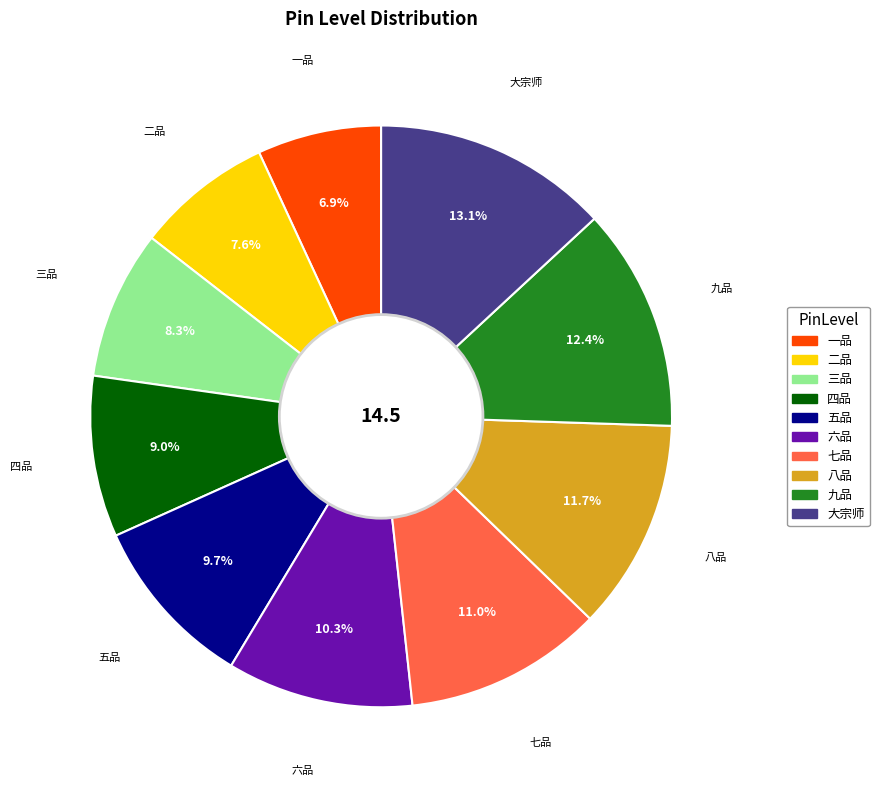

Is there a majority slice in this chart?

No